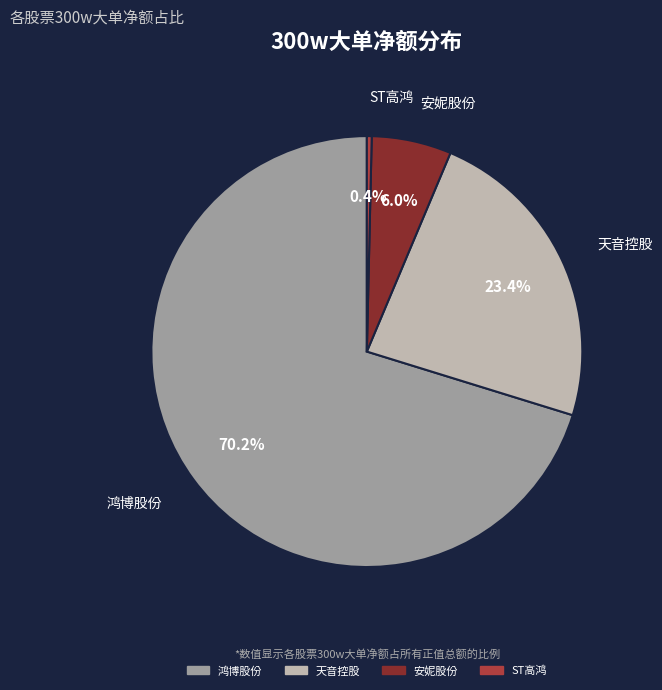

How much of the chart is everything except 安妮股份?

94.0%